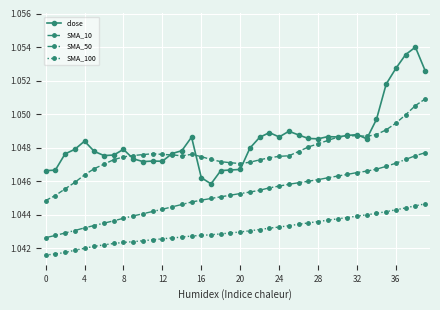

How many SMA_10 values are between 1 and 2?

40